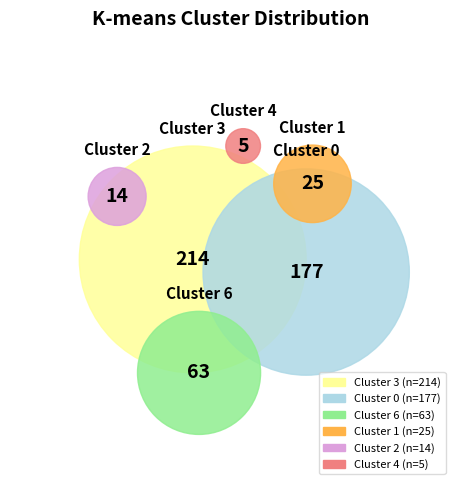

Rank the categories by value from lowest to highest.

4, 2, 1, 6, 0, 3